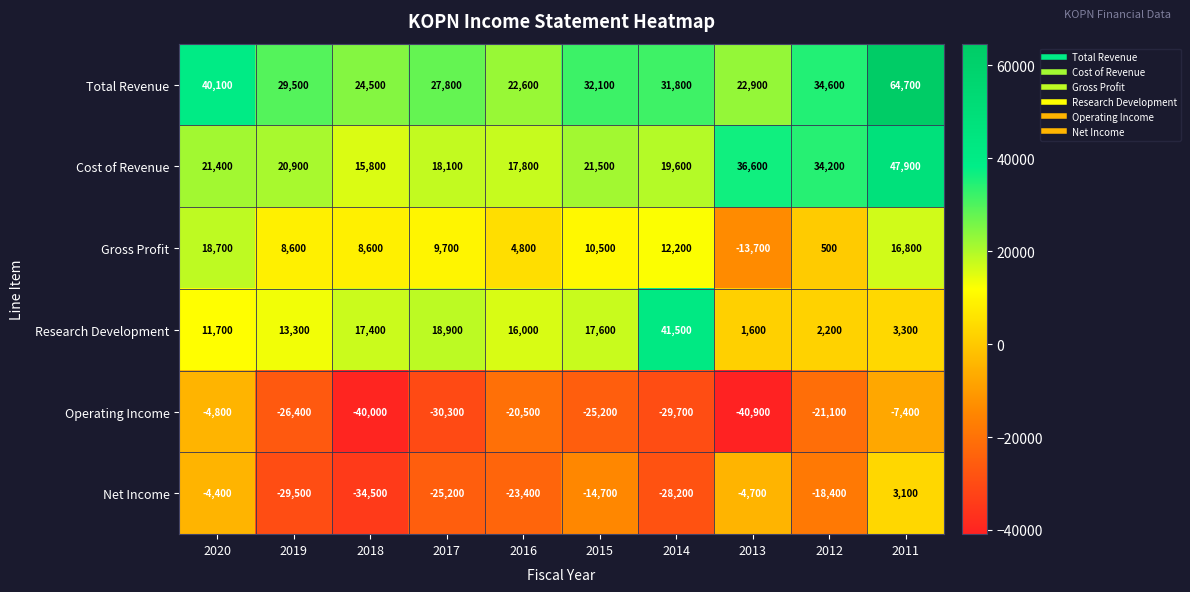

Read the Net Income value at 2019.

-29500